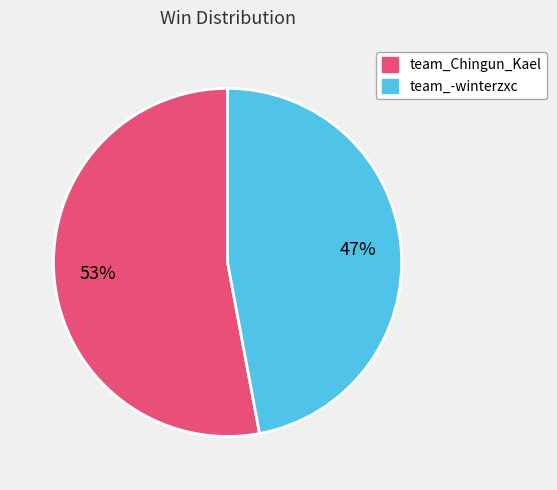

To the nearest percent, what is the average slice percentage?

50%